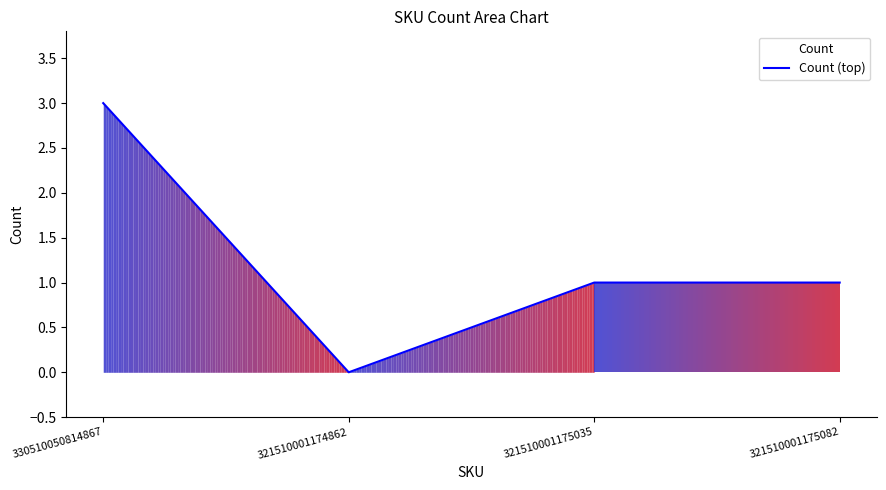

Where is the data nearest to the value 1?

321510001175035